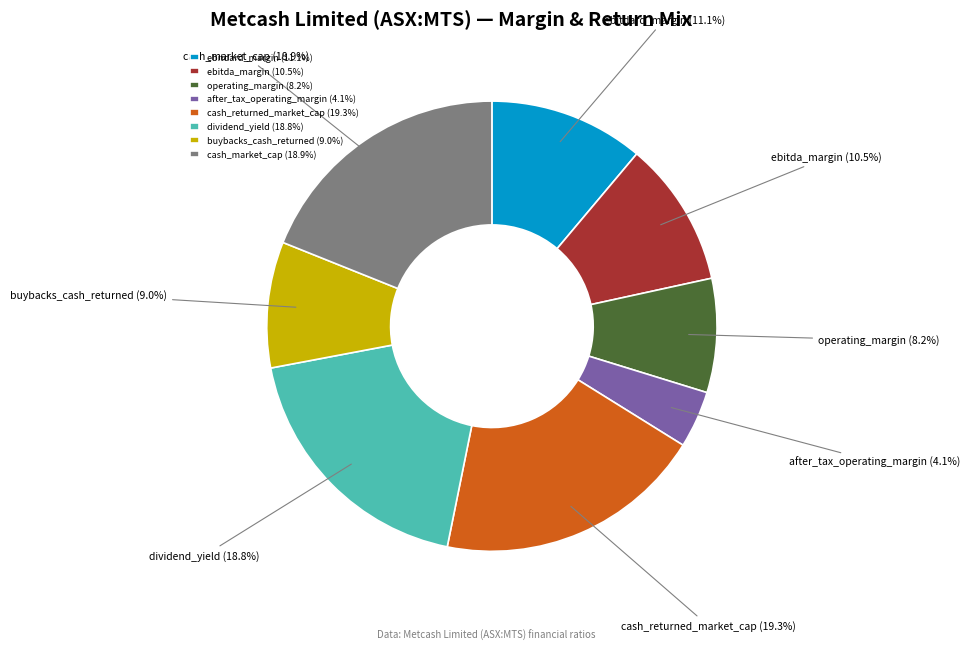

Which has a higher value, cash_market_cap or ebitdard_margin?

cash_market_cap